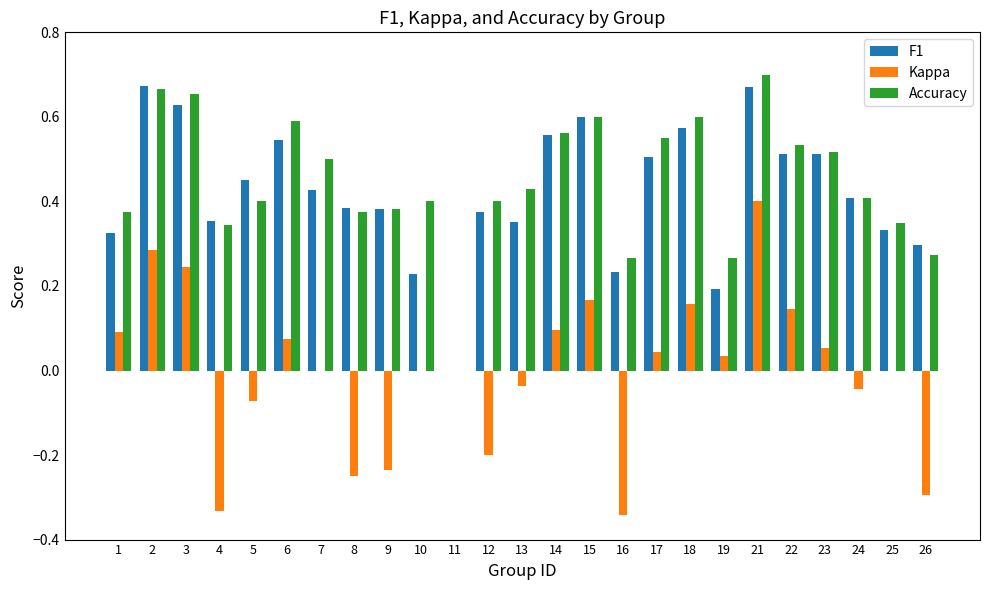

Is it true that Kappa equals -0.0 at 13?

True